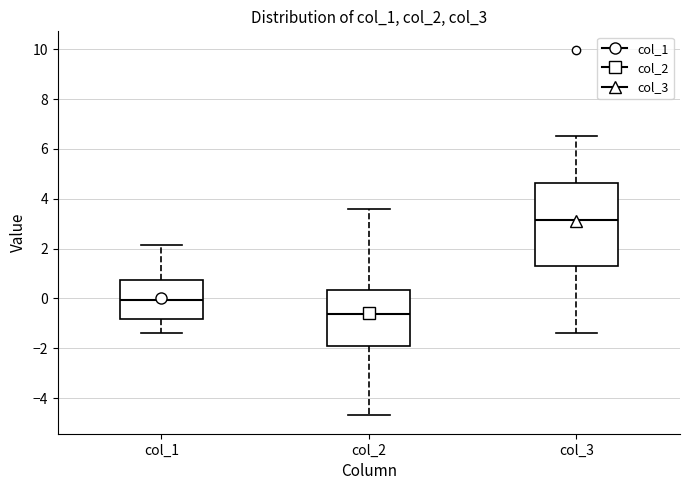

Where does the lower whisker of the box for col_2 end on the y-axis? The values are not printed on the chart, so give them approximately, as read against the axis.

-4.6